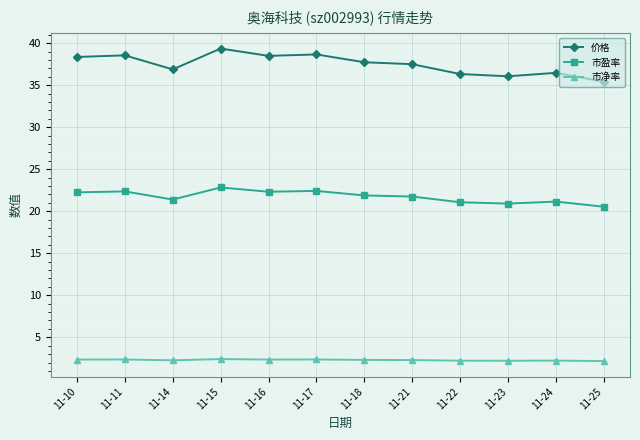

What is the maximum value shown in the chart?

39.4